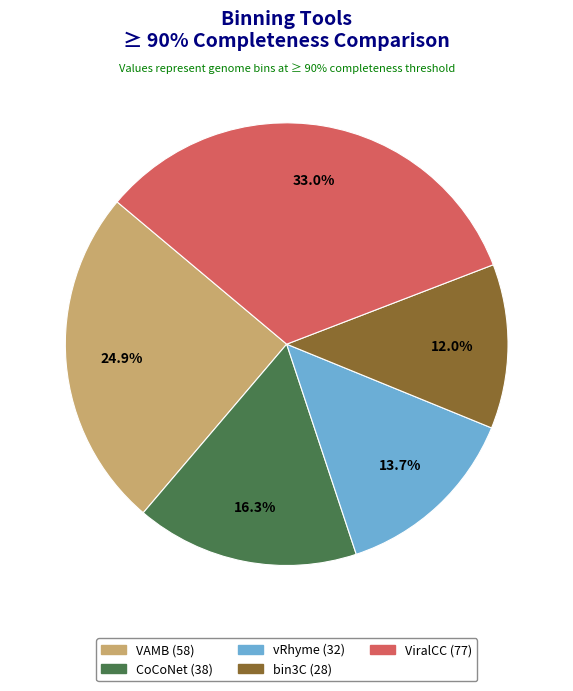

What percentage is the ViralCC slice, to the nearest percent?

33%